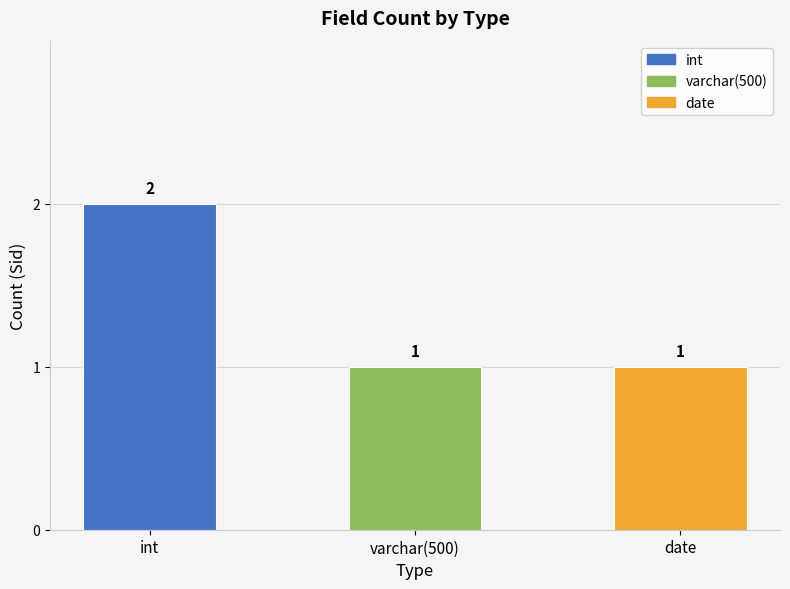

What is the label of the 1st bar from the left?

int